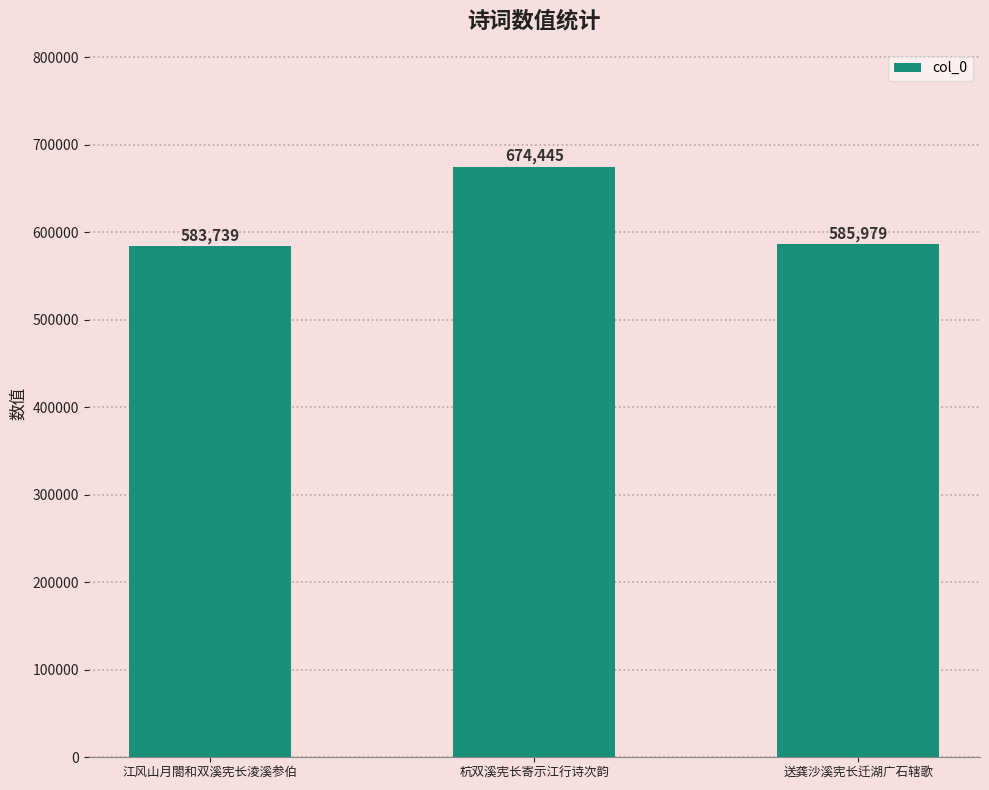

Reading left to right, extract all data points from this chart.

583739	674445	585979